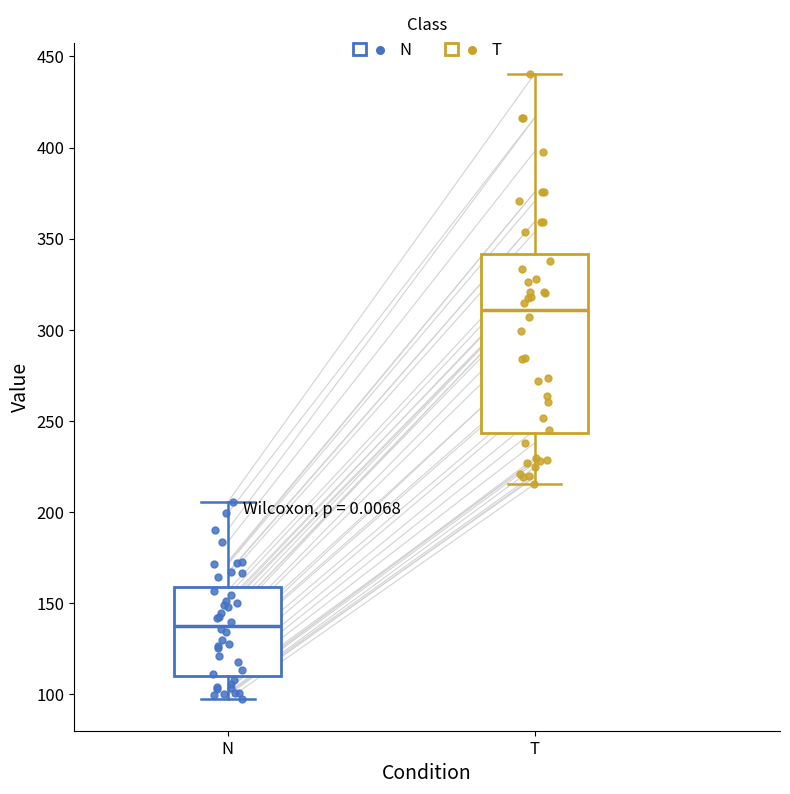

Which box is the tallest, from its lower edge to its upper edge?

T